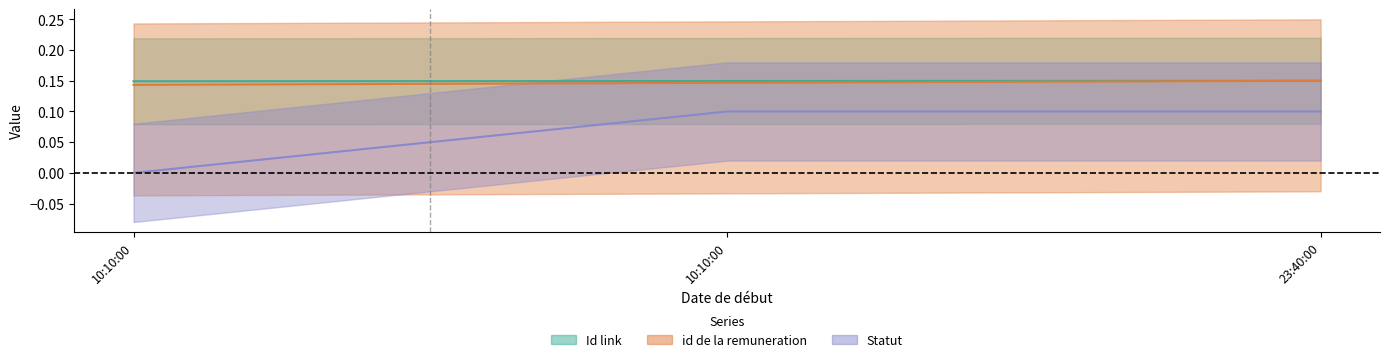

At how many categories does at least one series exceed 0?

3